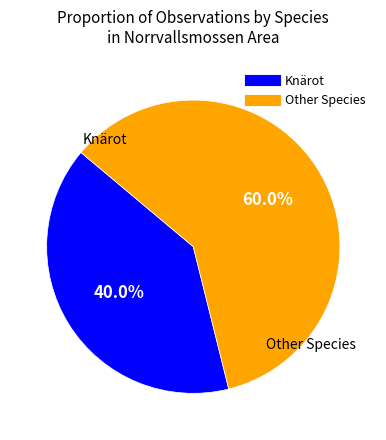

Does any single category account for the majority?

Yes